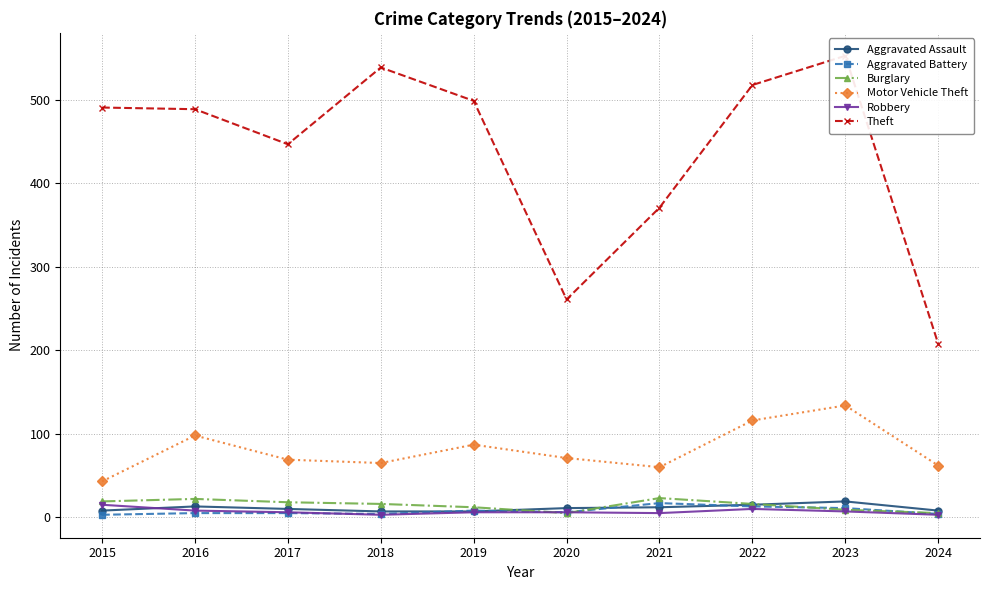

What is the sum of all Burglary values?

145